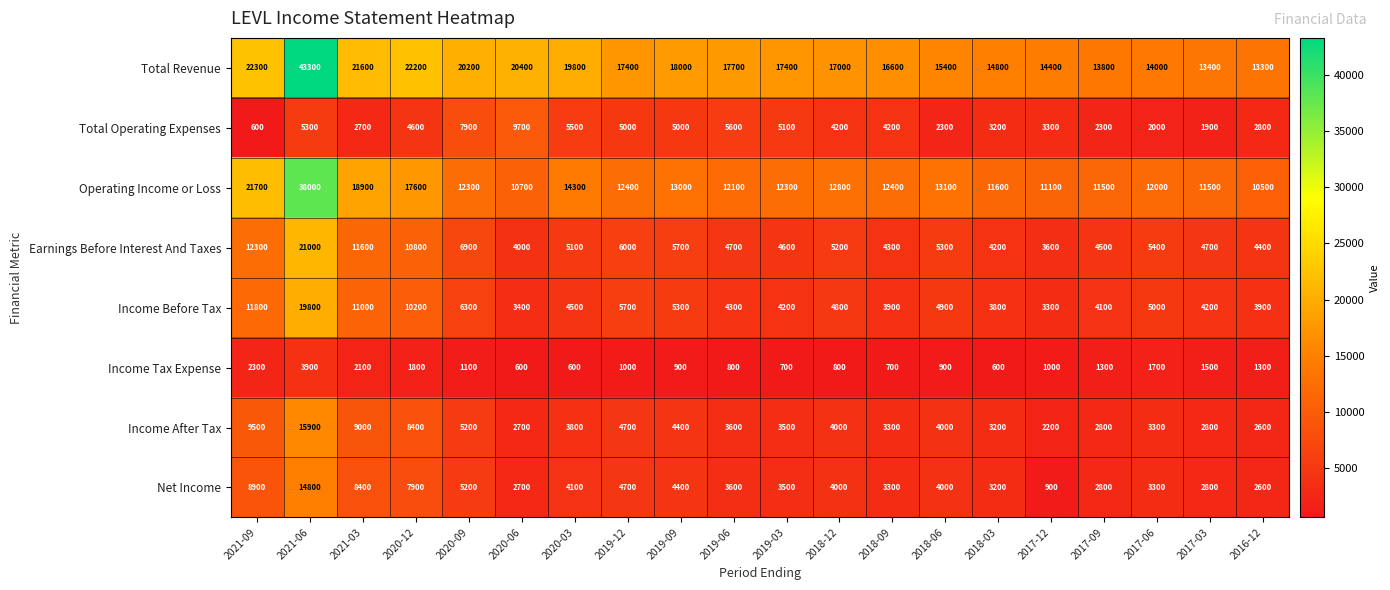

Which series changed the most between 2020-06 and 2018-03?

Total Operating Expenses